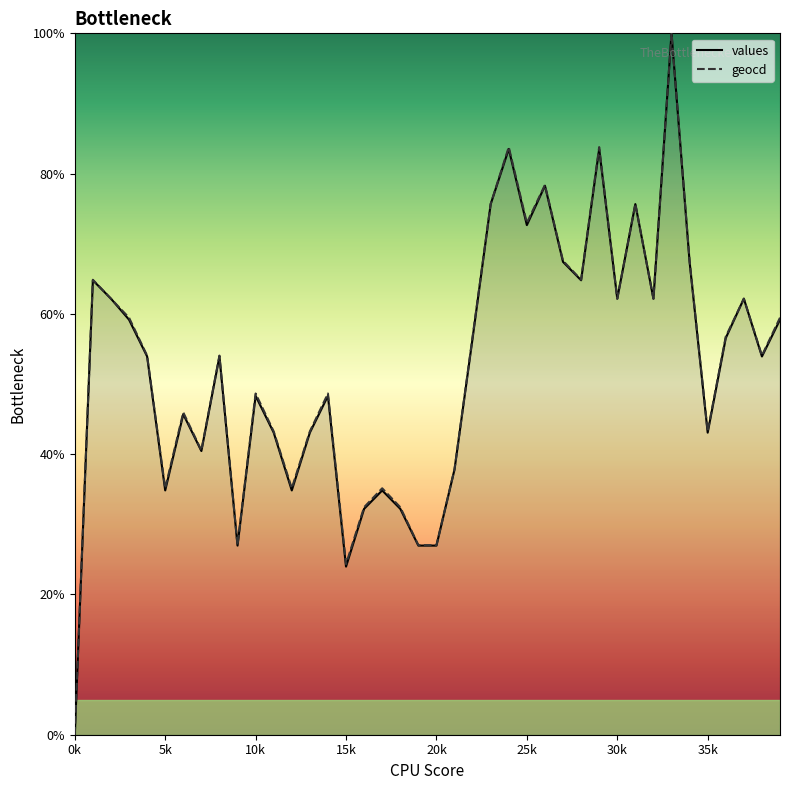

What is the total value across all series at 14?

97.0